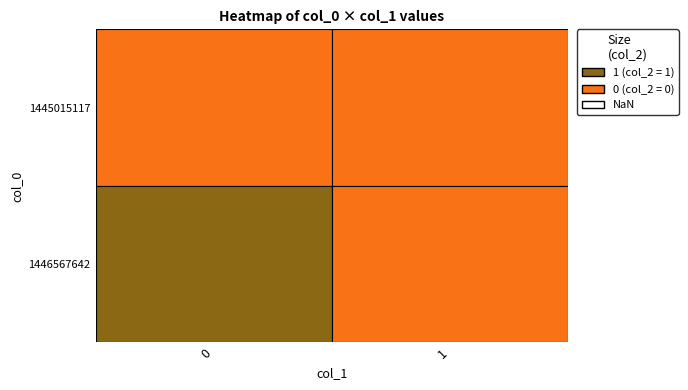

How many values in 1446567642 are above zero?

1